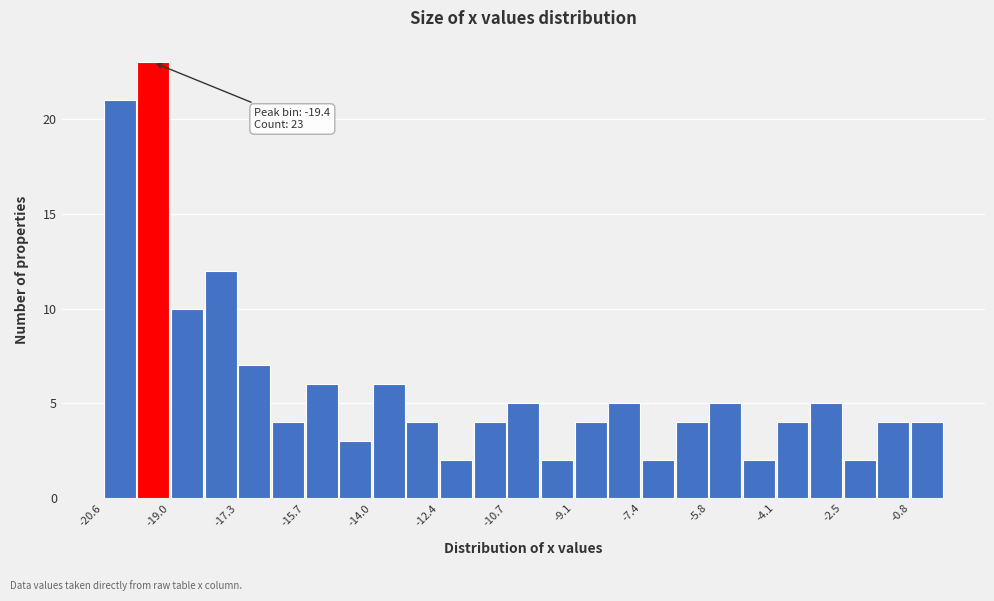

Over which range of the x-axis is the bar tallest?

-19.8 to -19.0